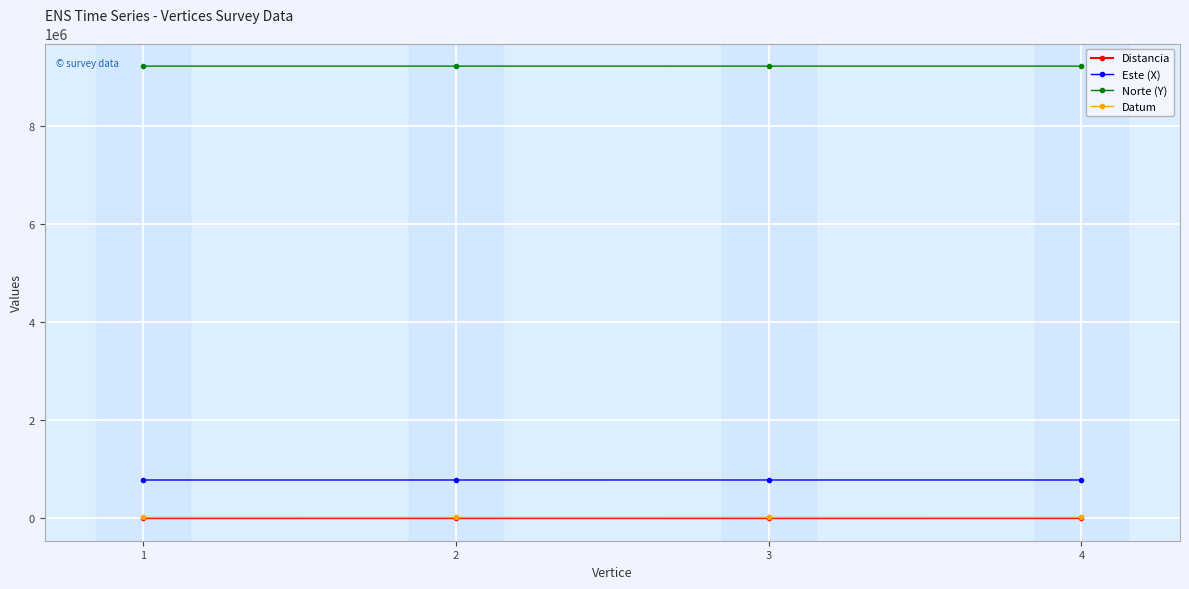

True or false: Este (X) and Datum cross at least once.

False